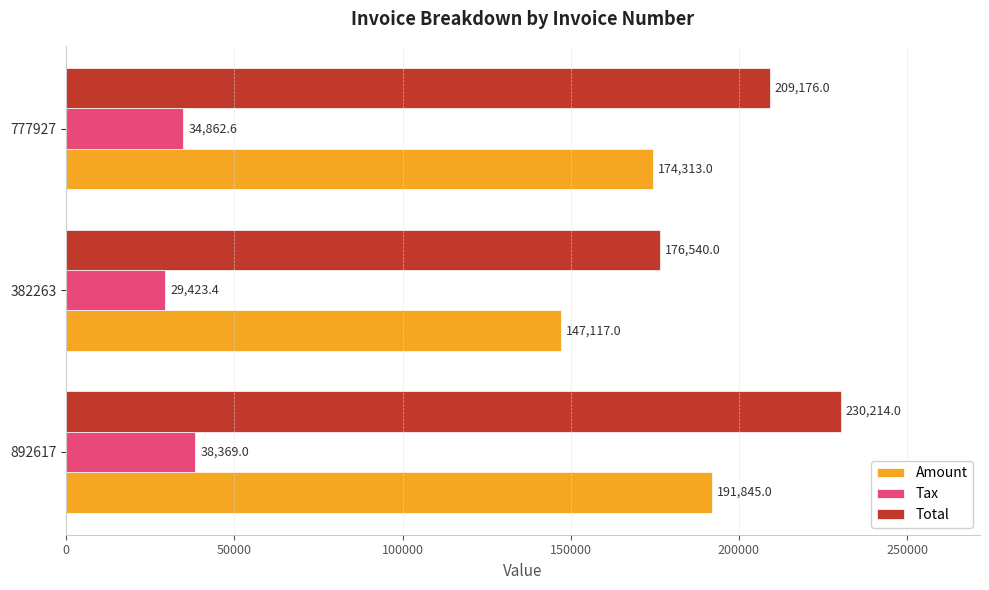

What is the total value across all series at 382263?

353080.4